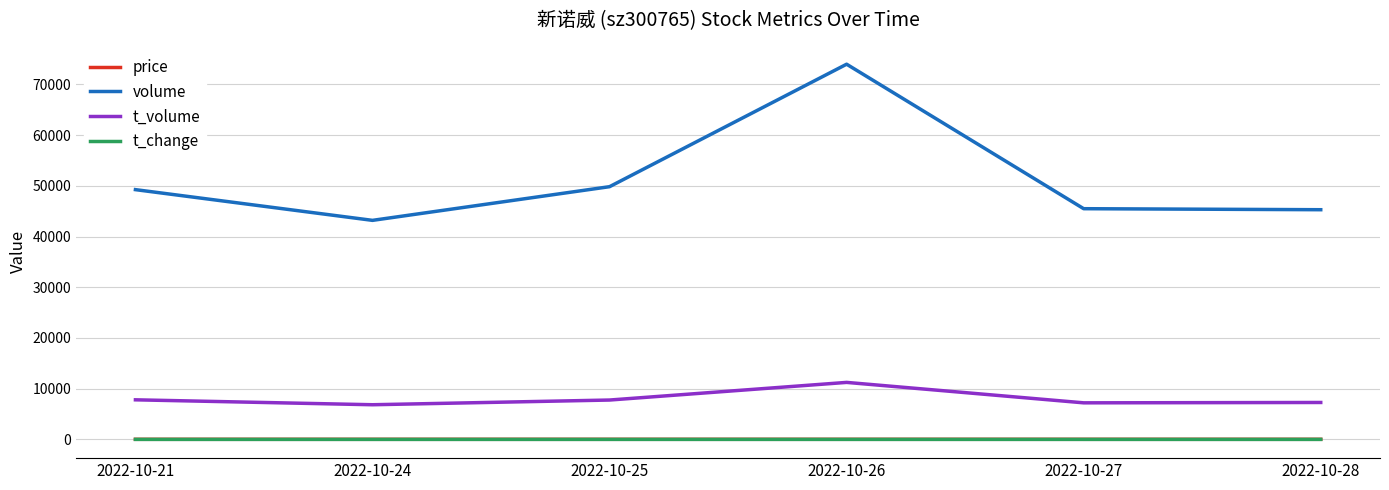

Between 2022-10-25 and 2022-10-26, which series saw the biggest shift?

volume